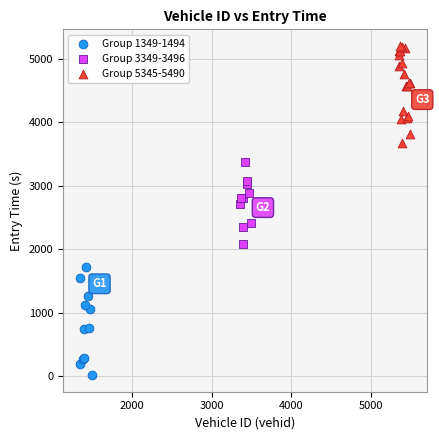

Which series reaches the minimum Y coordinate?

Group 1349-1494